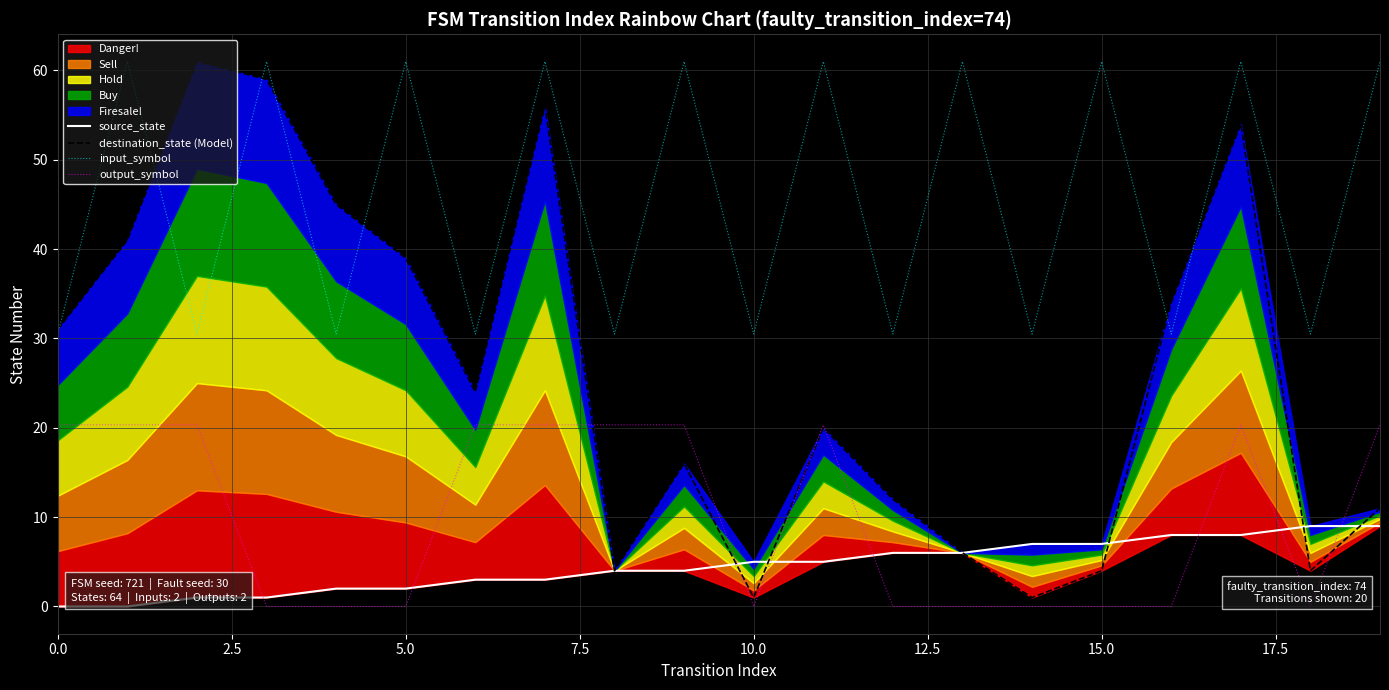

The value of destination_state (Model) at 5.0 is 39.0. True or false?

True